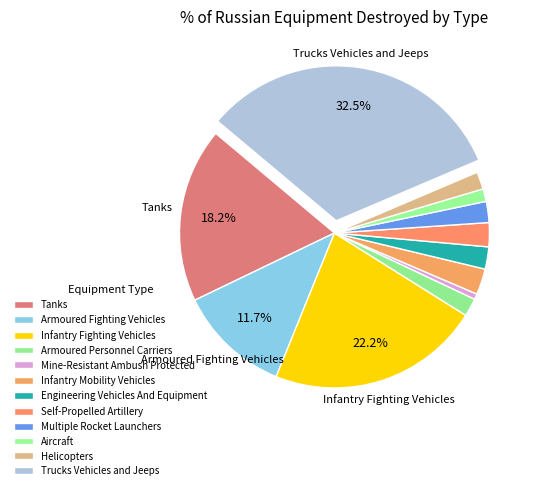

How many segments does this pie chart have?

12